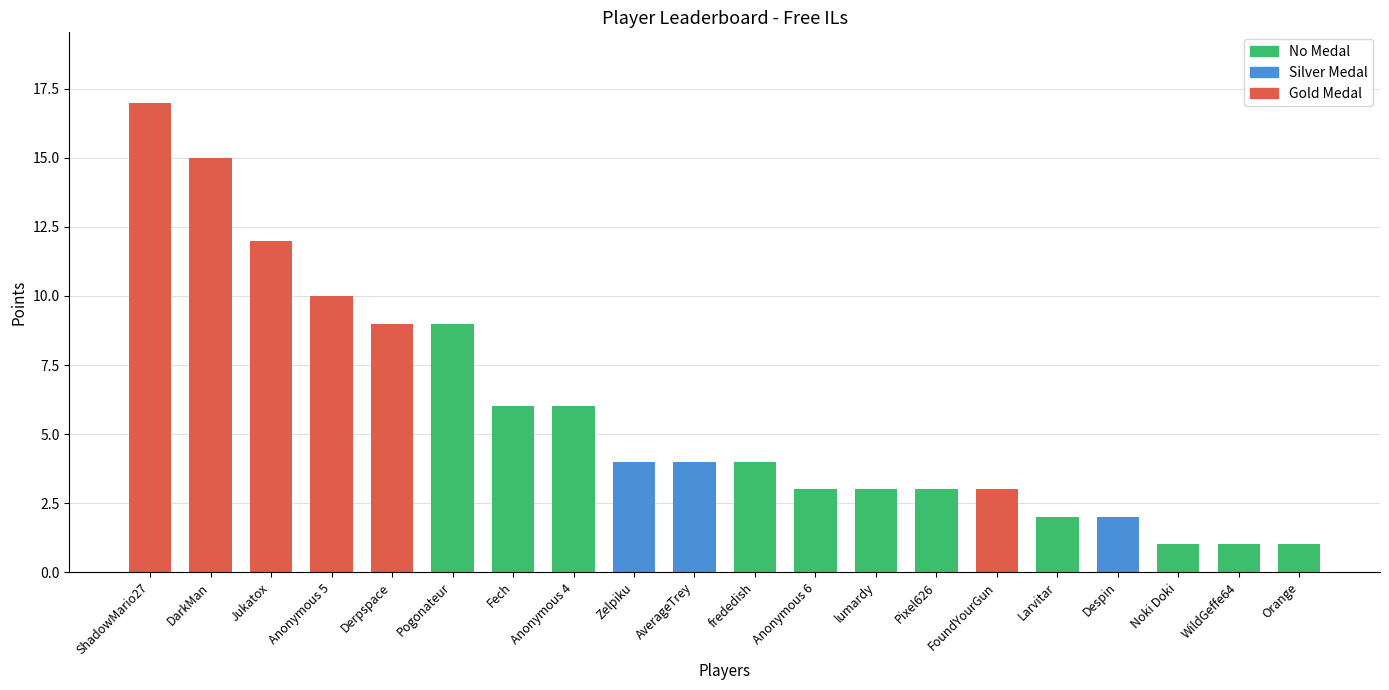

What is the label of the 7th bar from the left?

Fech